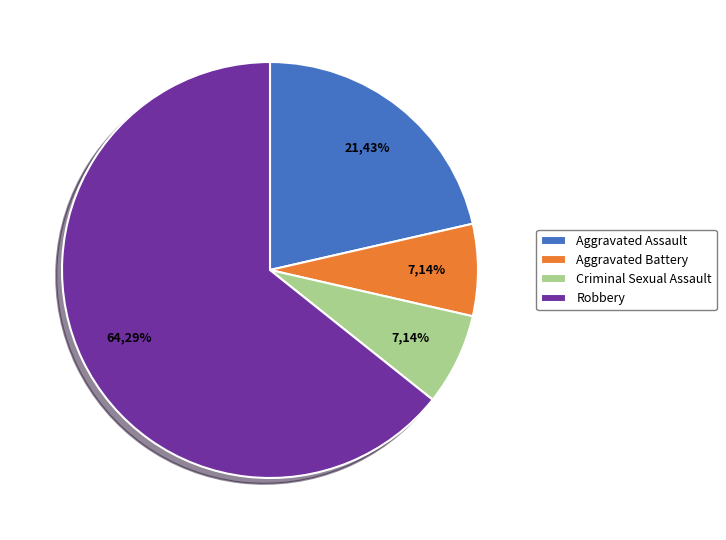

True or false: Criminal Sexual Assault accounts for 19% of the total.

False